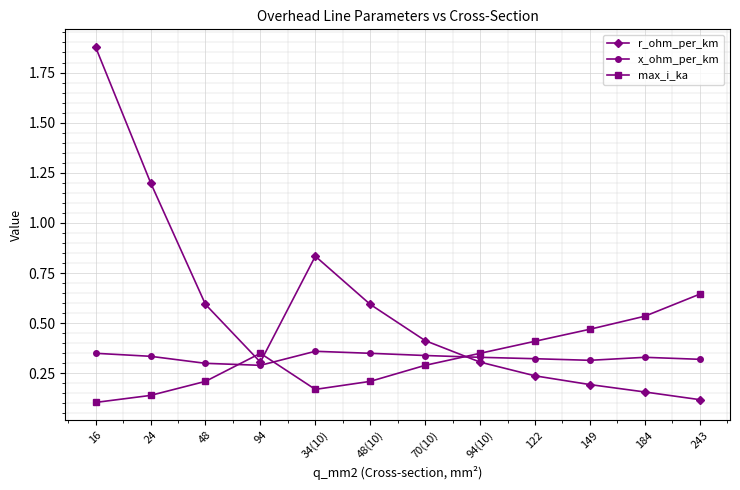

True or false: max_i_ka and x_ohm_per_km cross at least once.

True